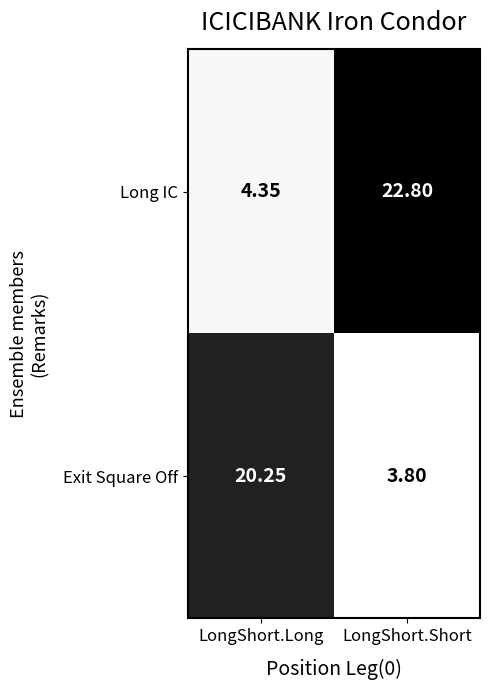

What is the greatest value displayed?

22.8